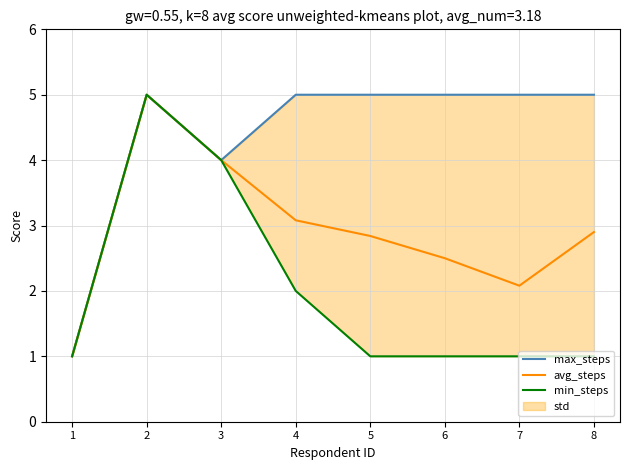

What is the value of the avg_steps point at the 2nd from the left?

5.0